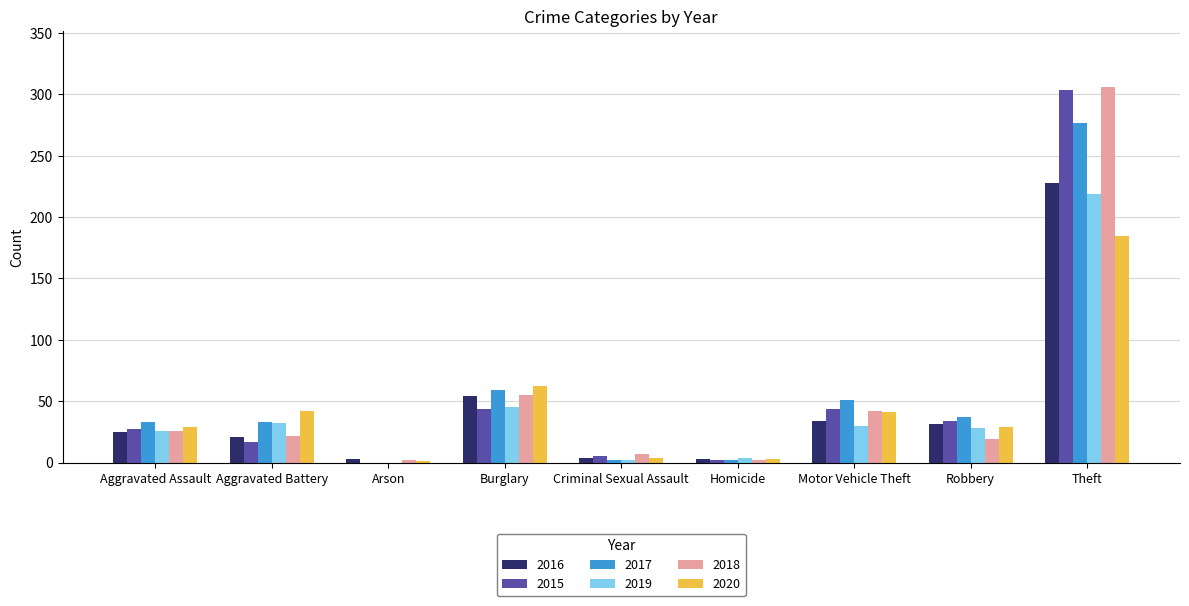

Which category has the highest value in the 2019 series?

Theft